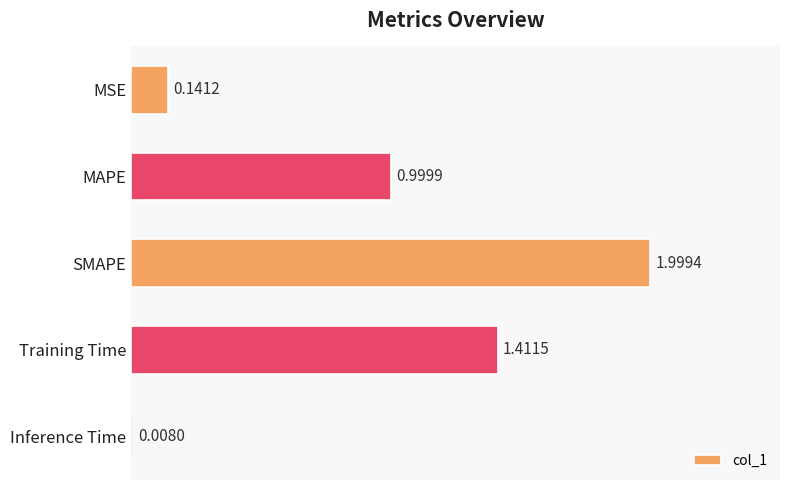

What is the label of the 3rd bar from the top?

SMAPE